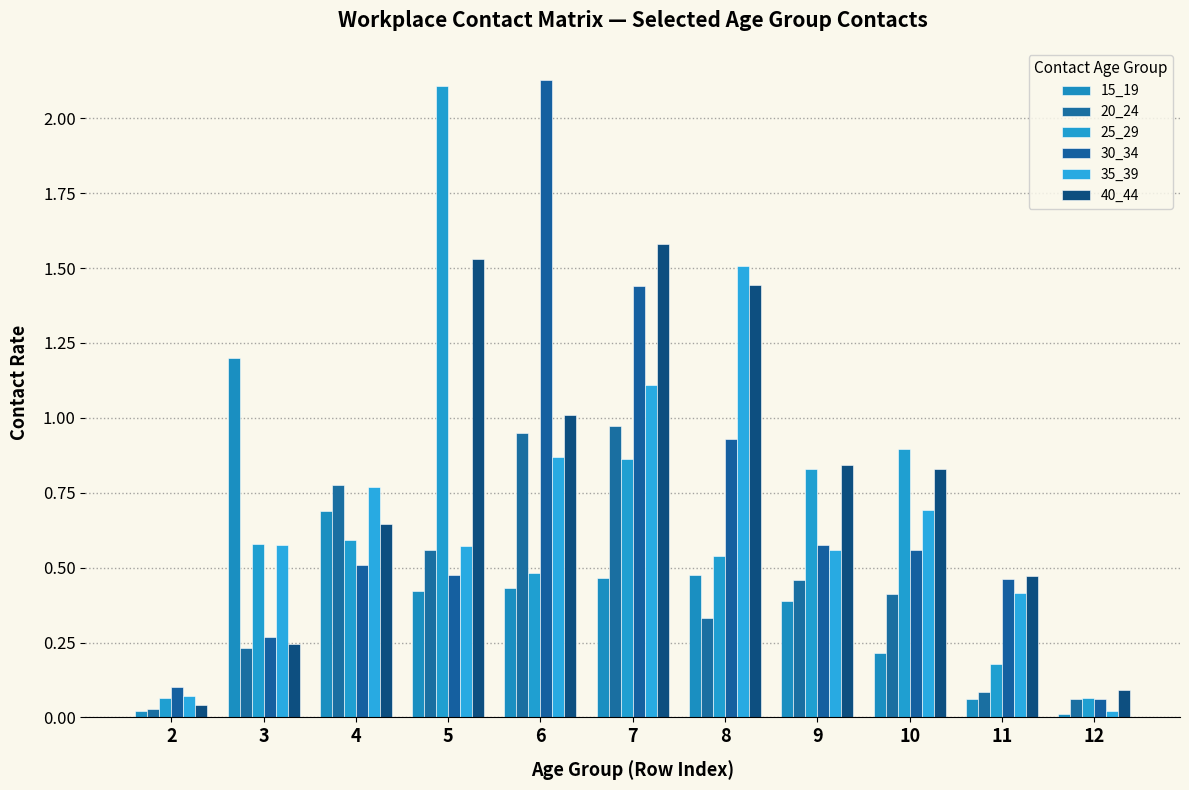

Count the number of categories in the chart.

11